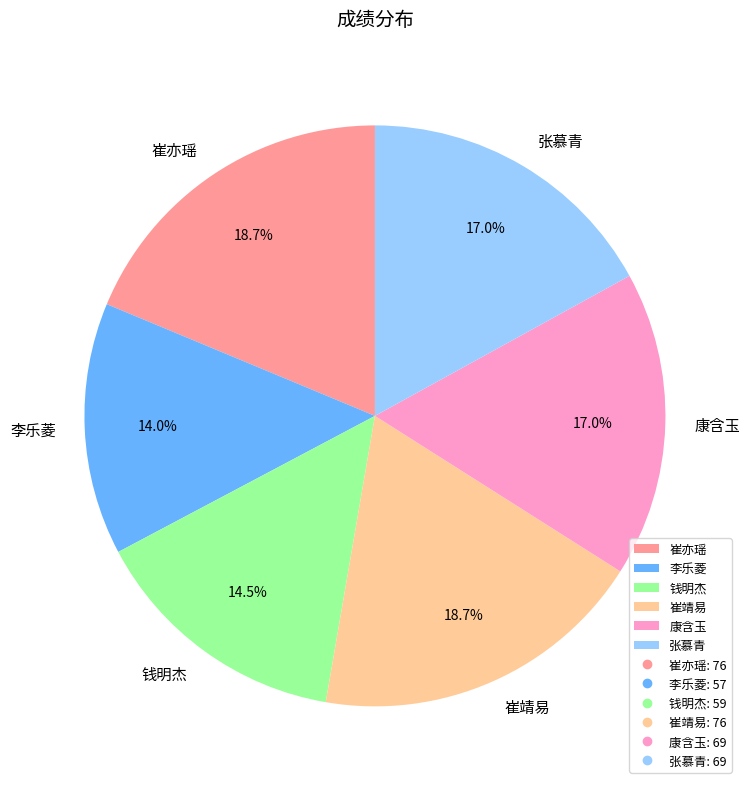

Between 康含玉 and 李乐菱, which is larger?

康含玉